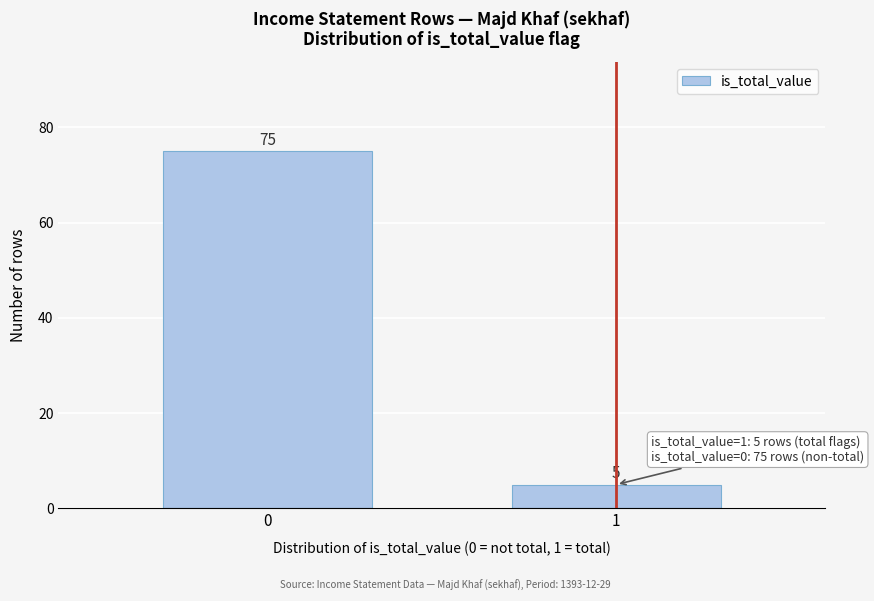

Reading right to left, transcribe all the data shown in this chart.

5	75